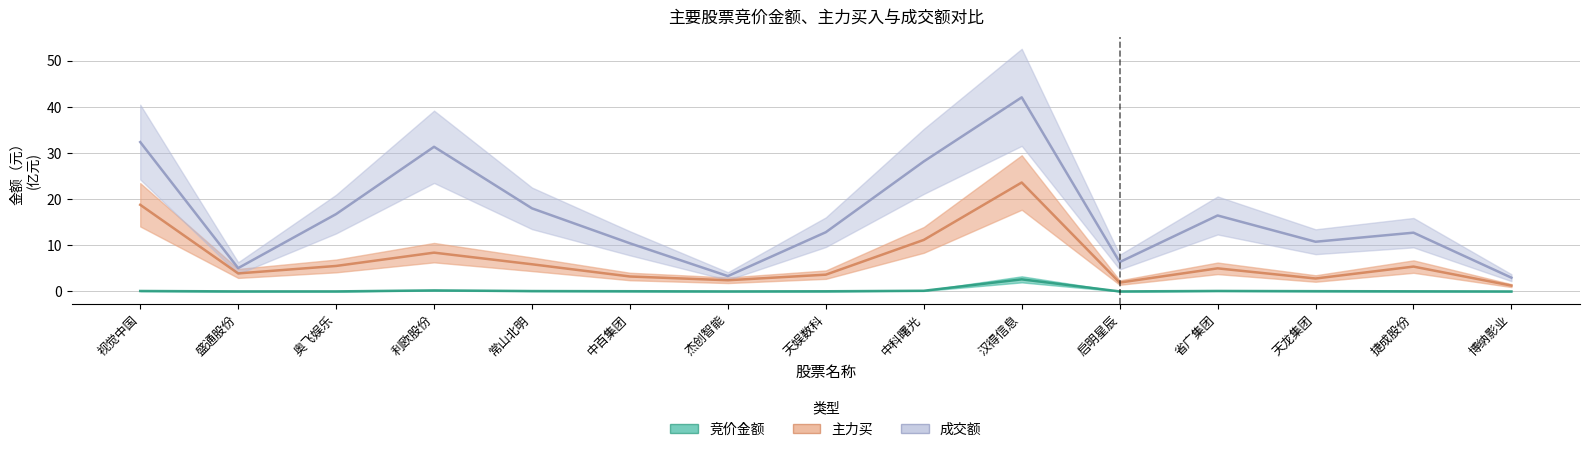

At 启明星辰, list the series in order from smallest to largest.

竞价金额, 主力买, 成交额